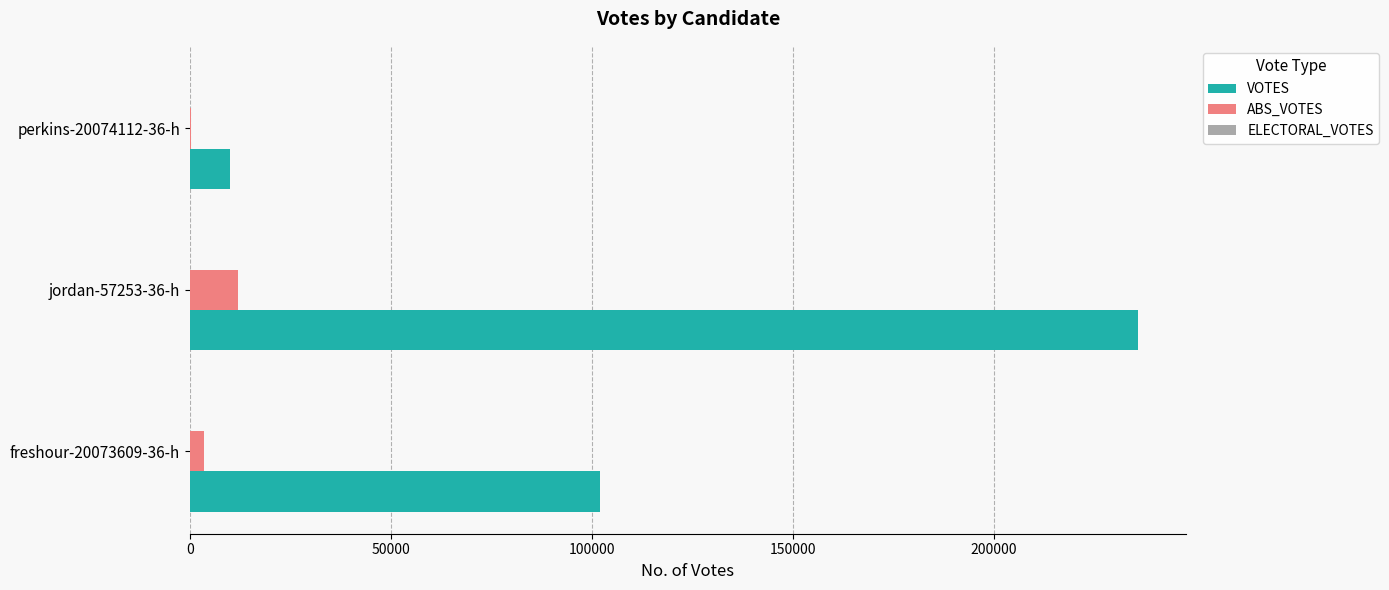

What is the greatest value displayed?

235875